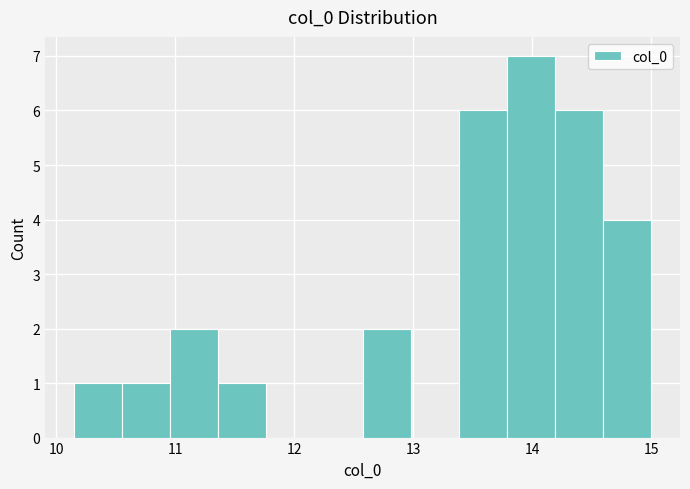

Reading left to right, transcribe this chart: for each bar, give the range it covers on the x-axis and its height. Neither the bar edges nor the heights are printed on the chart, so give them approximately, as read against the axes.

10.2 to 10.6: 1
10.6 to 11.0: 1
11.0 to 11.4: 2
11.4 to 11.8: 1
11.8 to 12.2: 0
12.2 to 12.6: 0
12.6 to 13.0: 2
13.0 to 13.4: 0
13.4 to 13.8: 6
13.8 to 14.2: 7
14.2 to 14.6: 6
14.6 to 15.0: 4